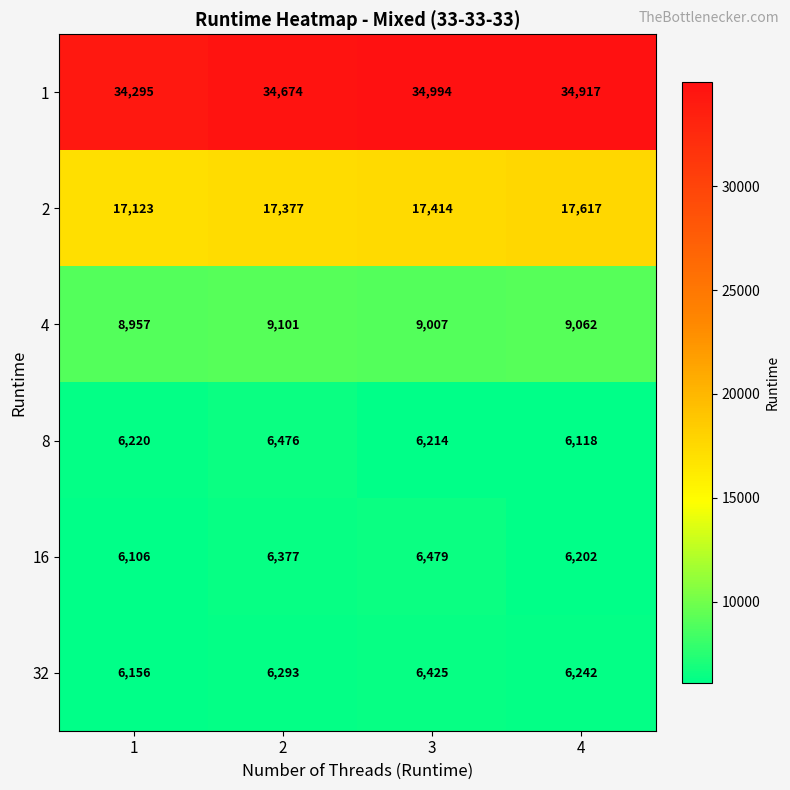

The 32 series shows 6242 at 4. True or false?

True